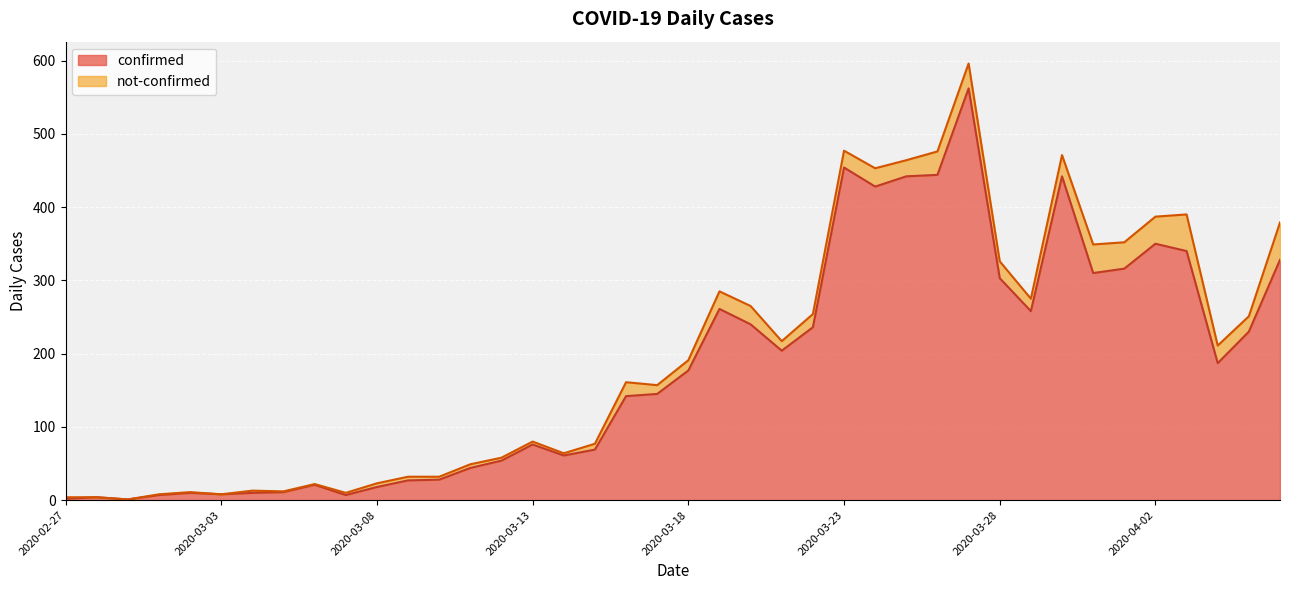

Is it true that the value at 2020-03-07 is 12?

False